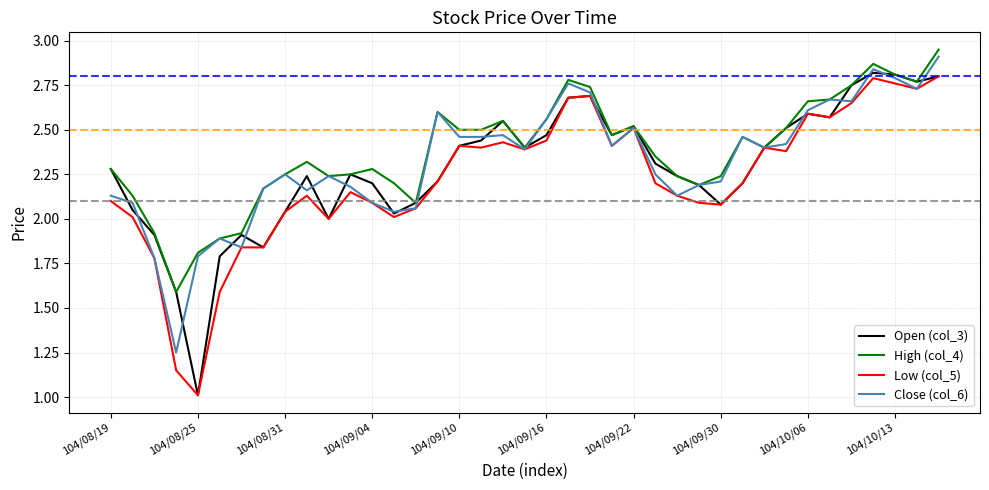

Which series has the largest range (max minus min)?

Open (col_3)